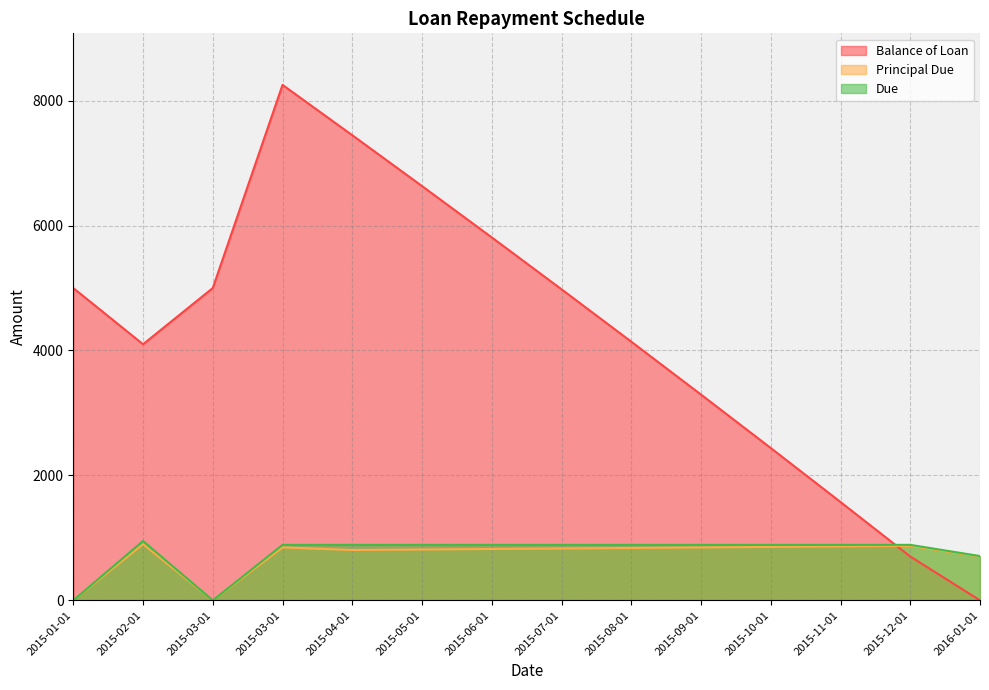

True or false: Principal Due has a value of 847.5 at 2015-03-01.

True